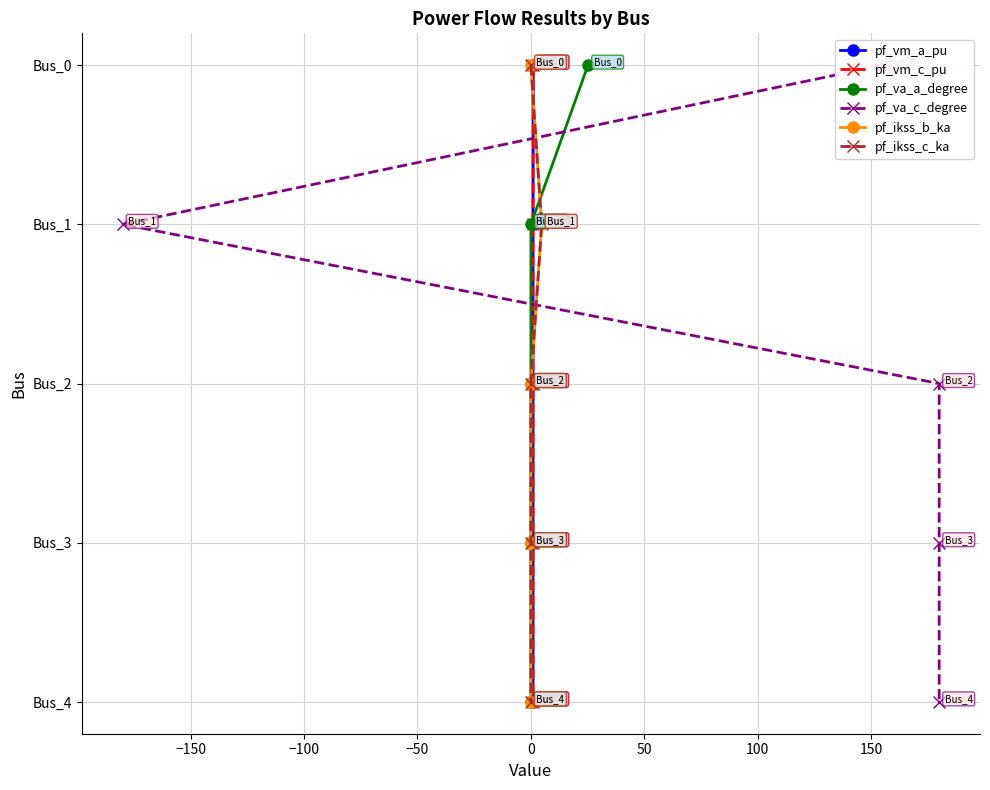

The pf_vm_a_pu series shows -6 at 0. True or false?

False